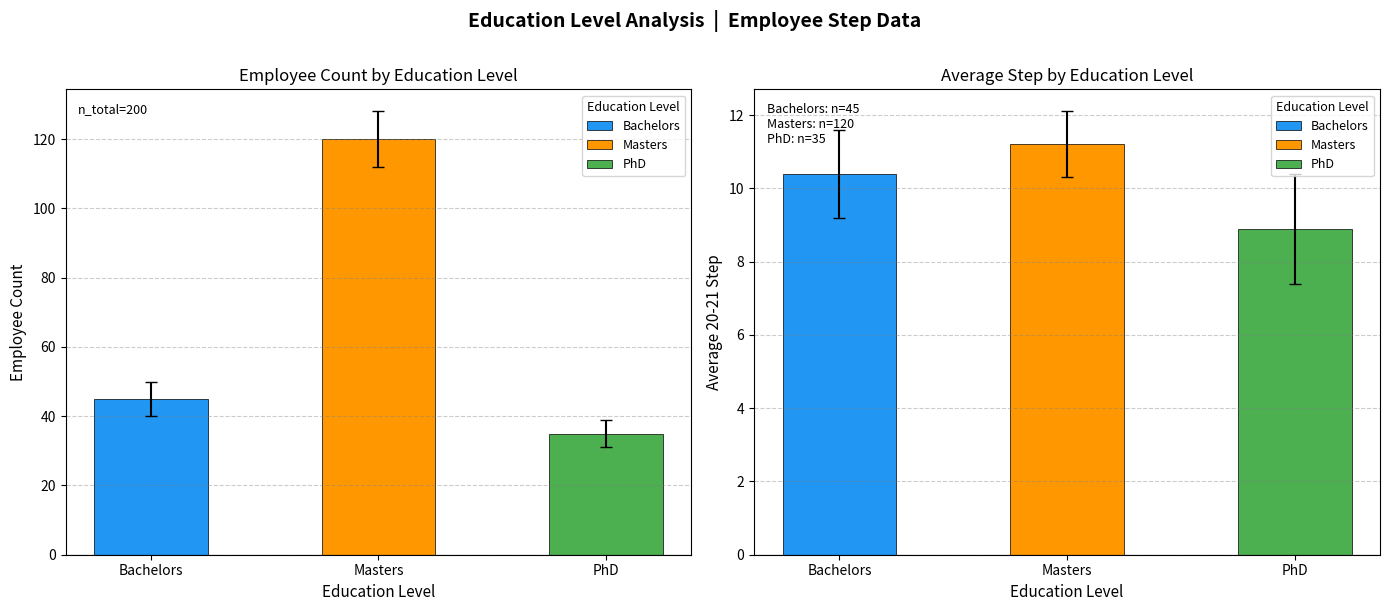

Is the value of Avg Step at PhD greater than the value of Count at Bachelors?

No